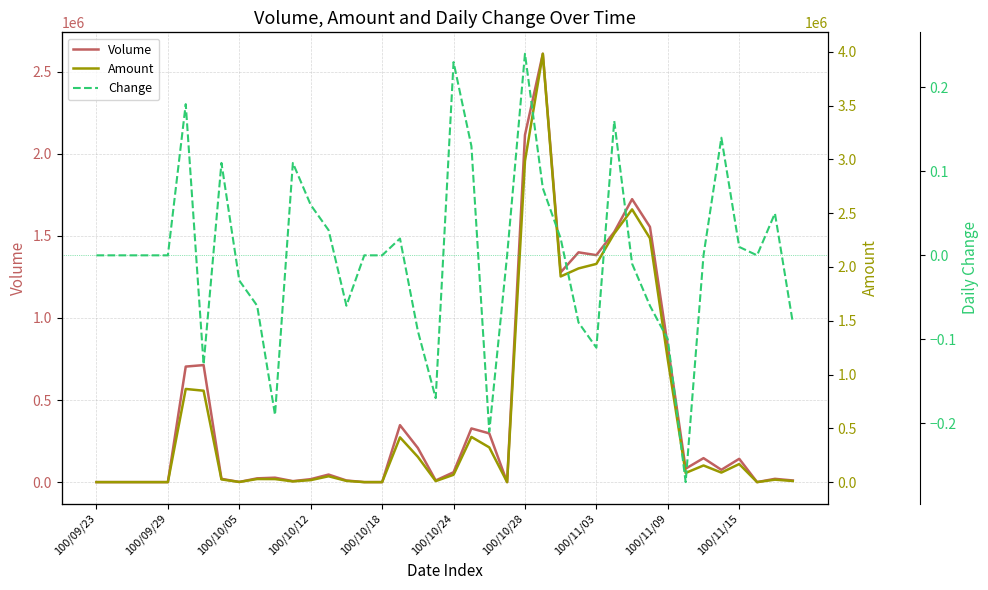

At how many categories does at least one series exceed 1287270?

8